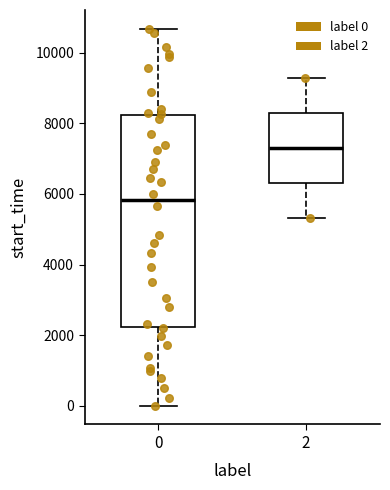

Where does the upper whisker of the box at x = 0 end on the y-axis? The values are not printed on the chart, so give them approximately, as read against the axis.

10600